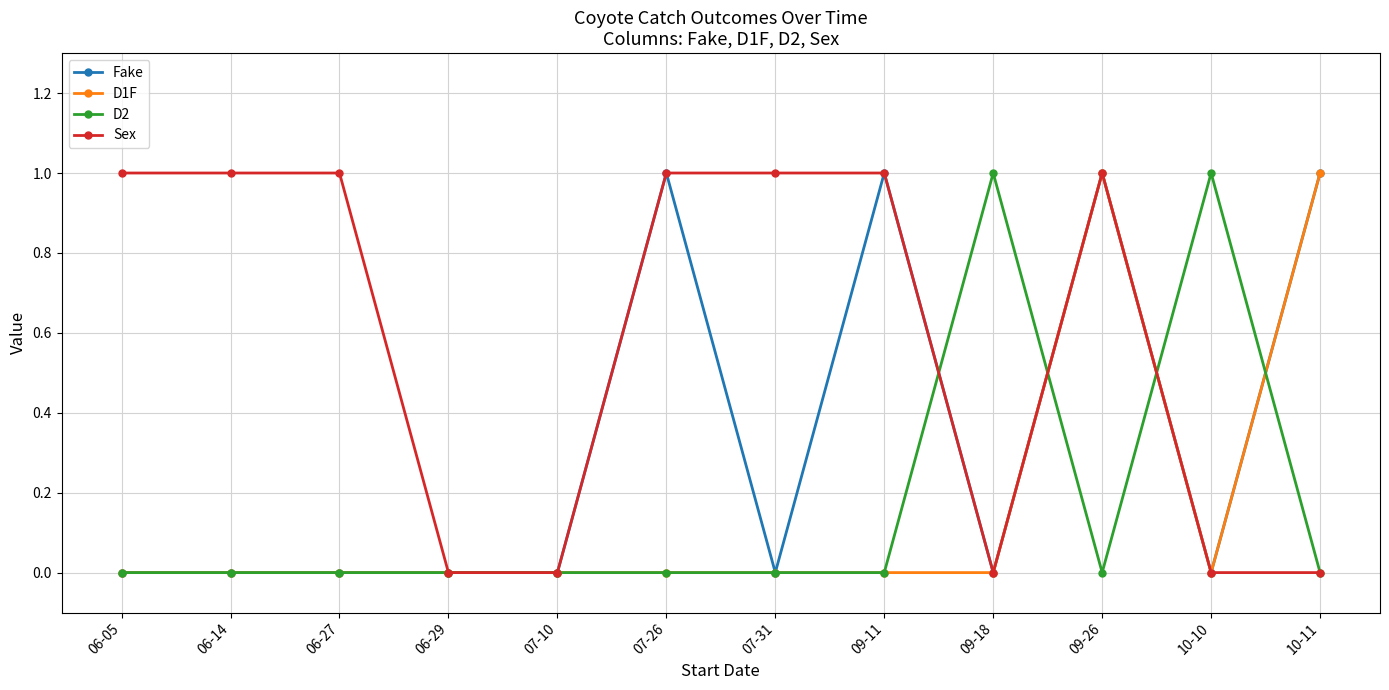

At which category is the sum across all series the highest?

09-26